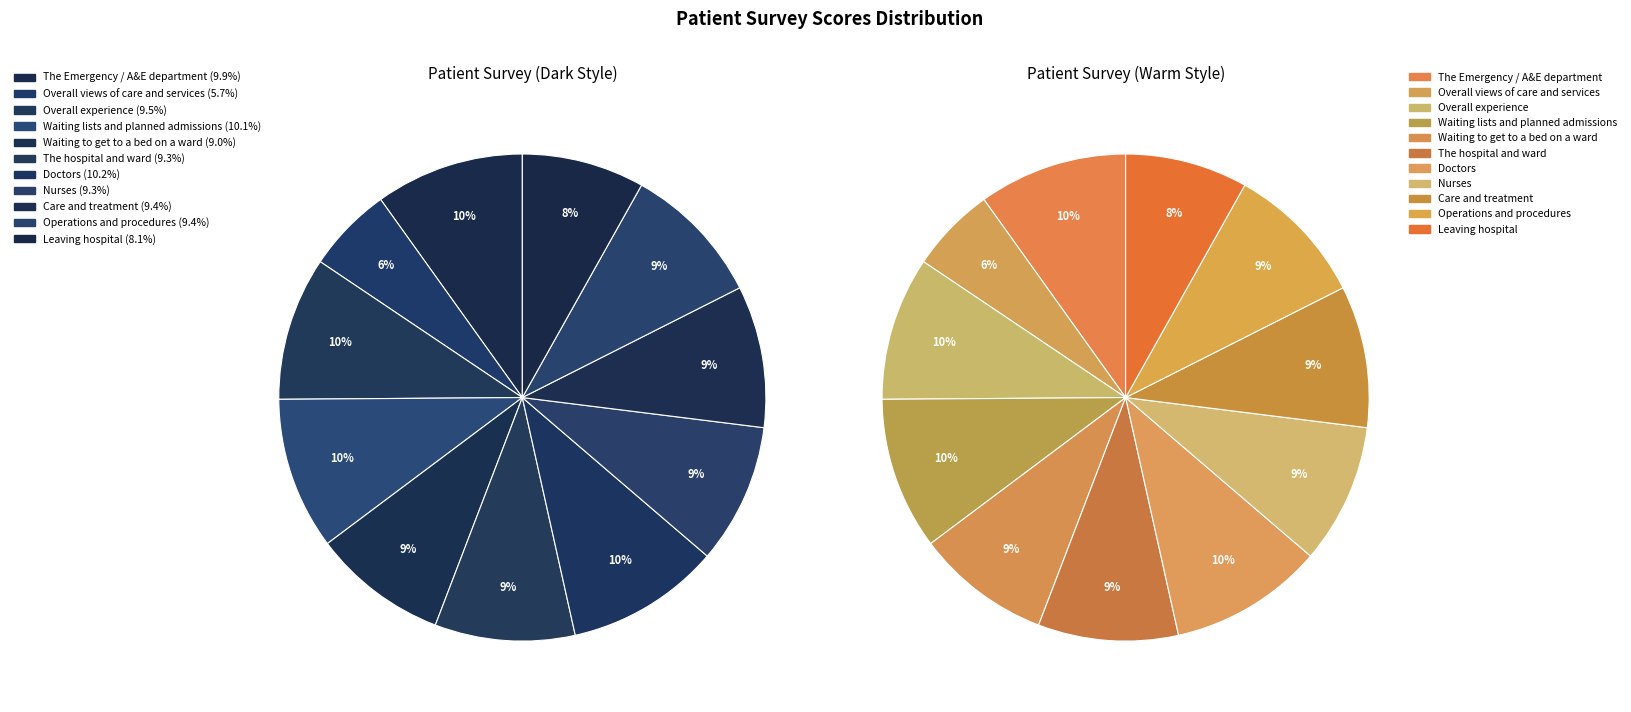

The Operations and procedures slice represents 9% of the pie. True or false?

True